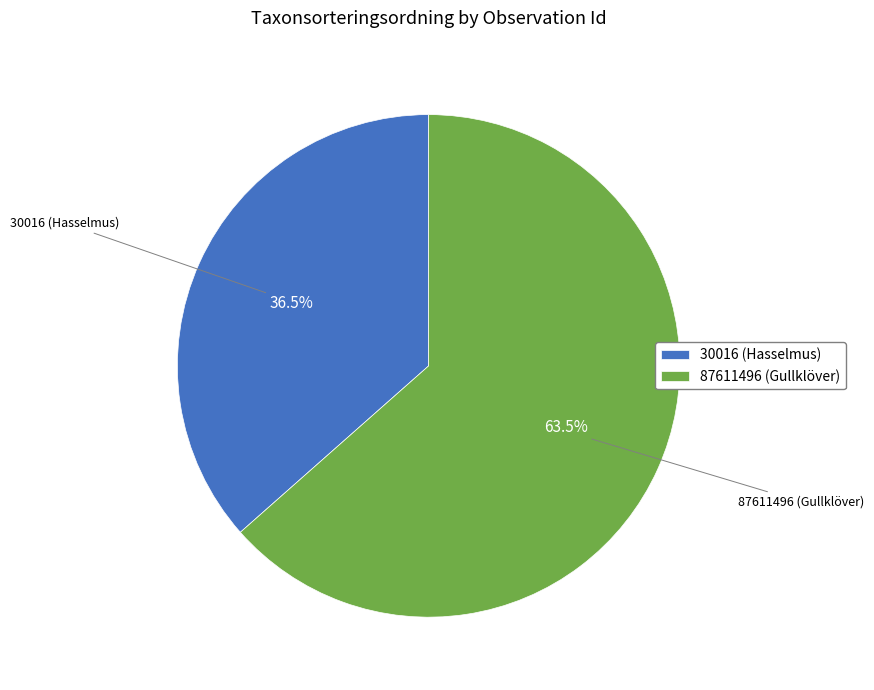

What is the largest slice in the pie chart?

87611496 (Gullklöver)